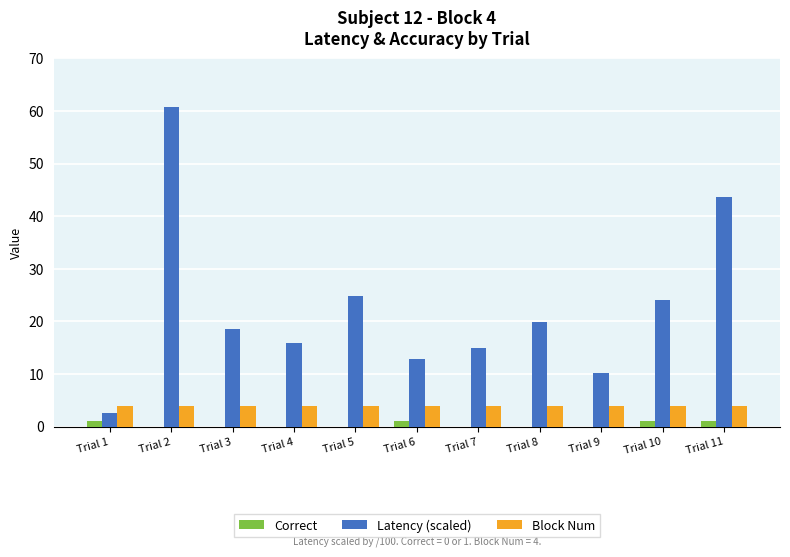

Is the value of Latency (scaled) at Trial 2 greater than the value of Block Num at Trial 8?

Yes